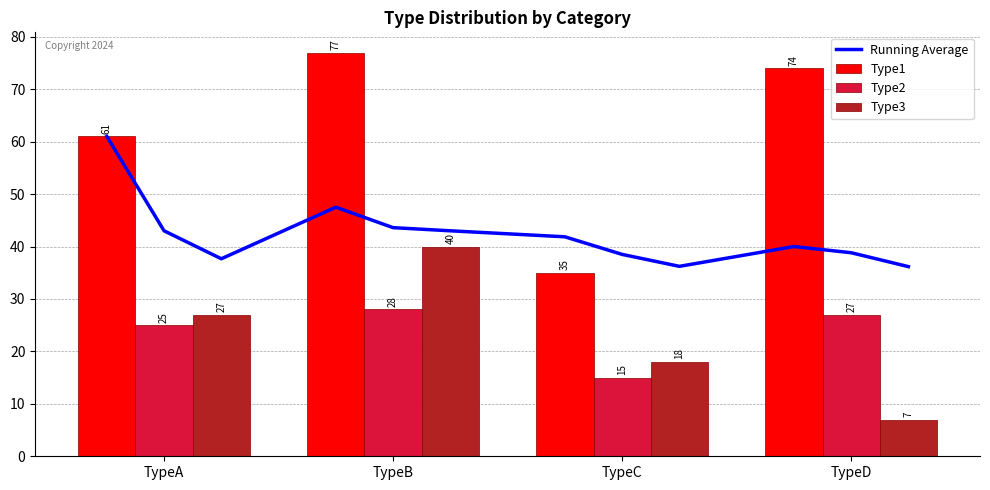

What is the difference between the second highest and second lowest values in the Type2 series?

2